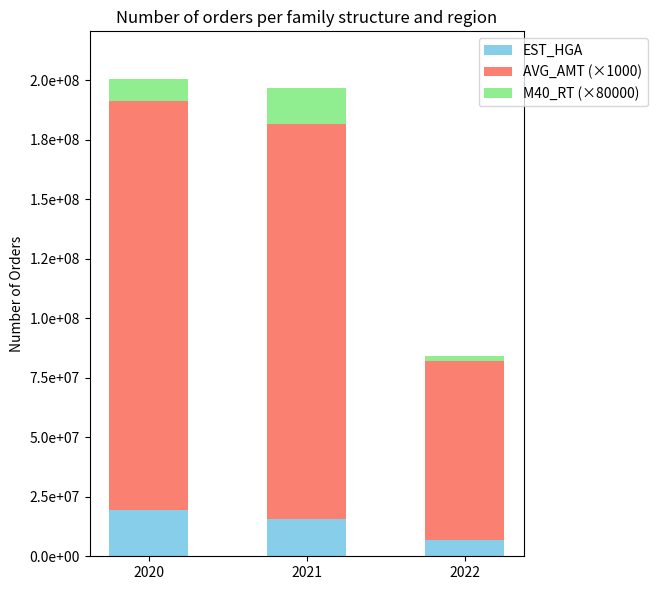

What are all the series names shown in the legend?

EST_HGA, AVG_AMT (×1000), M40_RT (×80000)